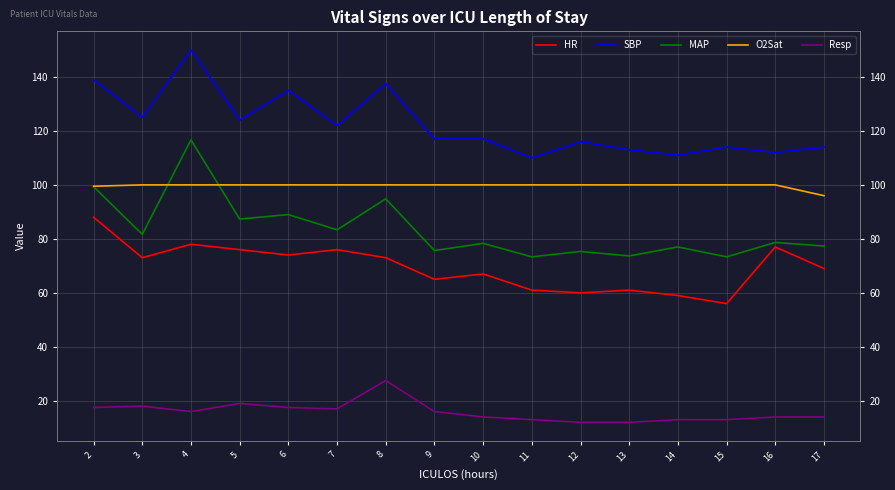

True or false: O2Sat has a value of 163.1 at 8.

False